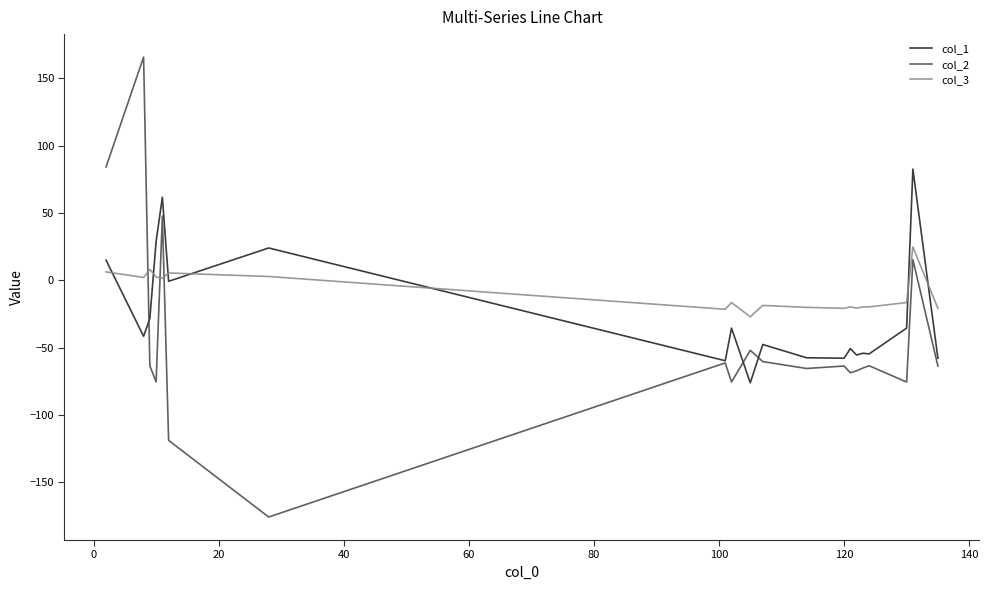

How many values in the col_1 series exceed -41?

9